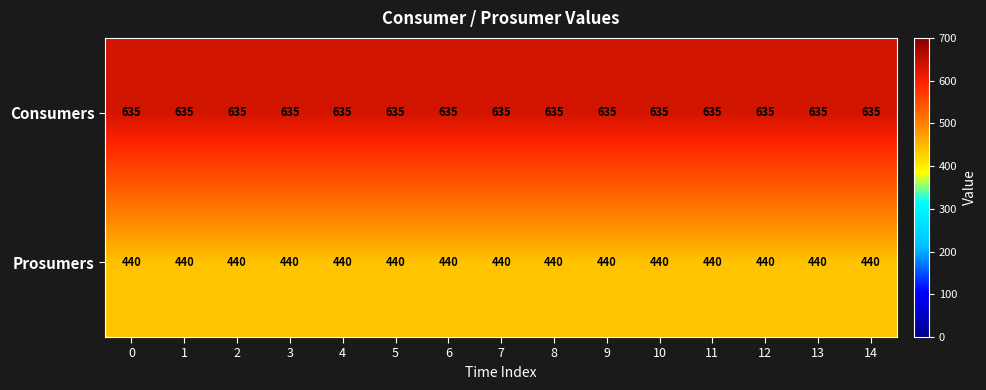

The Consumers series shows 635 at 3. True or false?

True